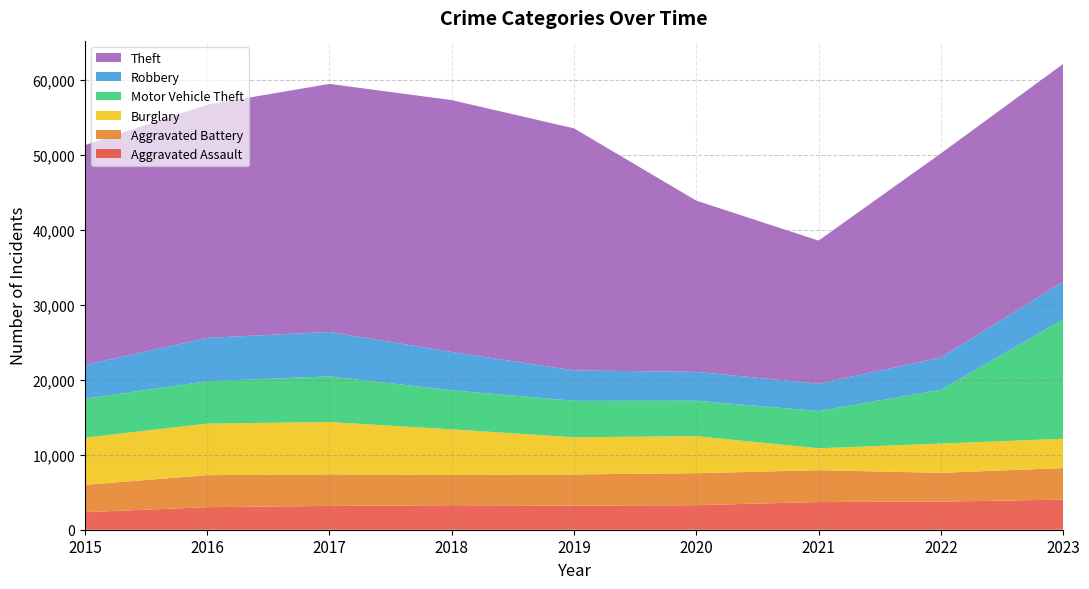

Reading left to right, extract all data points from this chart.

Aggravated Assault: 2340	3009	3175	3275	3223	3273	3703	3751	4017
Aggravated Battery: 3658	4273	4222	4035	4160	4273	4243	3845	4217
Burglary: 6290	6880	6982	6082	4960	4943	2924	3901	3909
Motor Vehicle Theft: 5193	5658	6088	5223	4864	4731	4970	7180	15926
Robbery: 4520	5784	5932	5113	4060	3850	3653	4313	5022
Theft: 29334	31125	33106	33613	32304	22855	19097	27235	29077